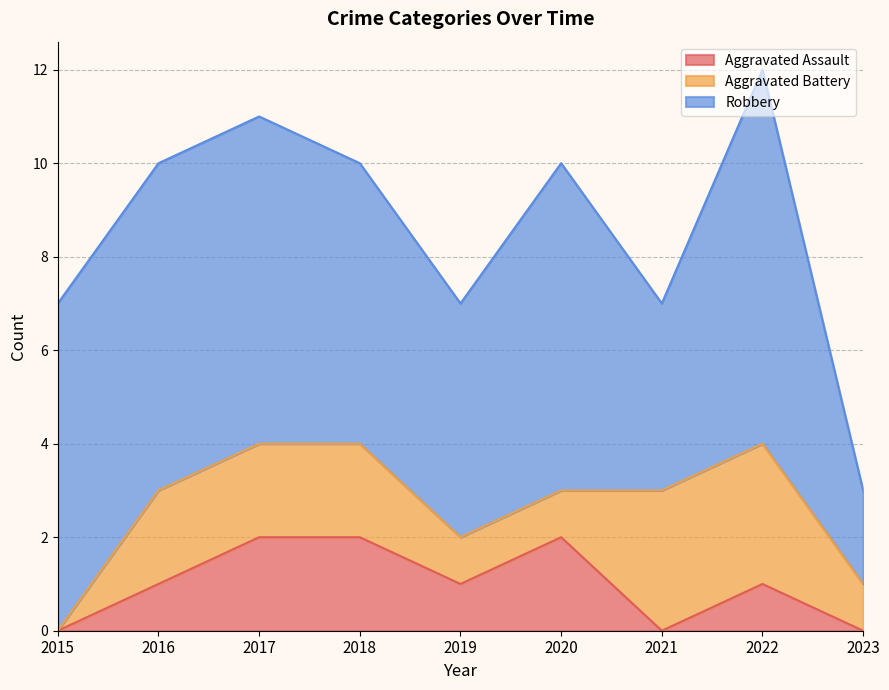

What is the maximum value for Aggravated Battery?

3